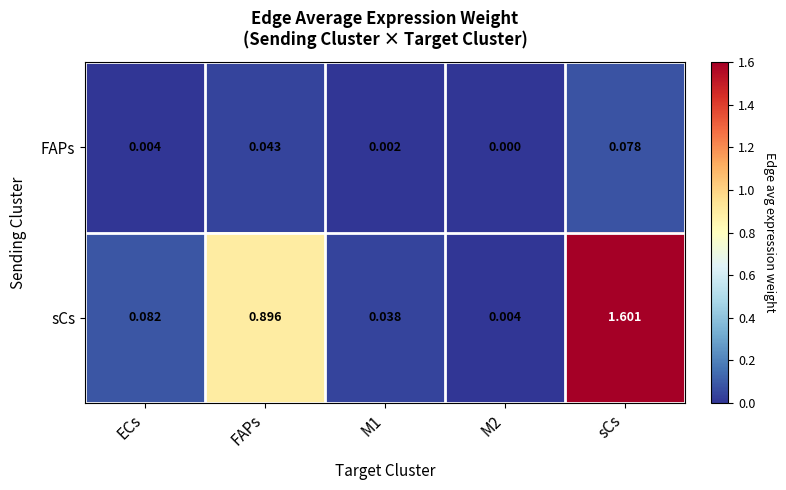

Which category has the highest value in the FAPs series?

sCs